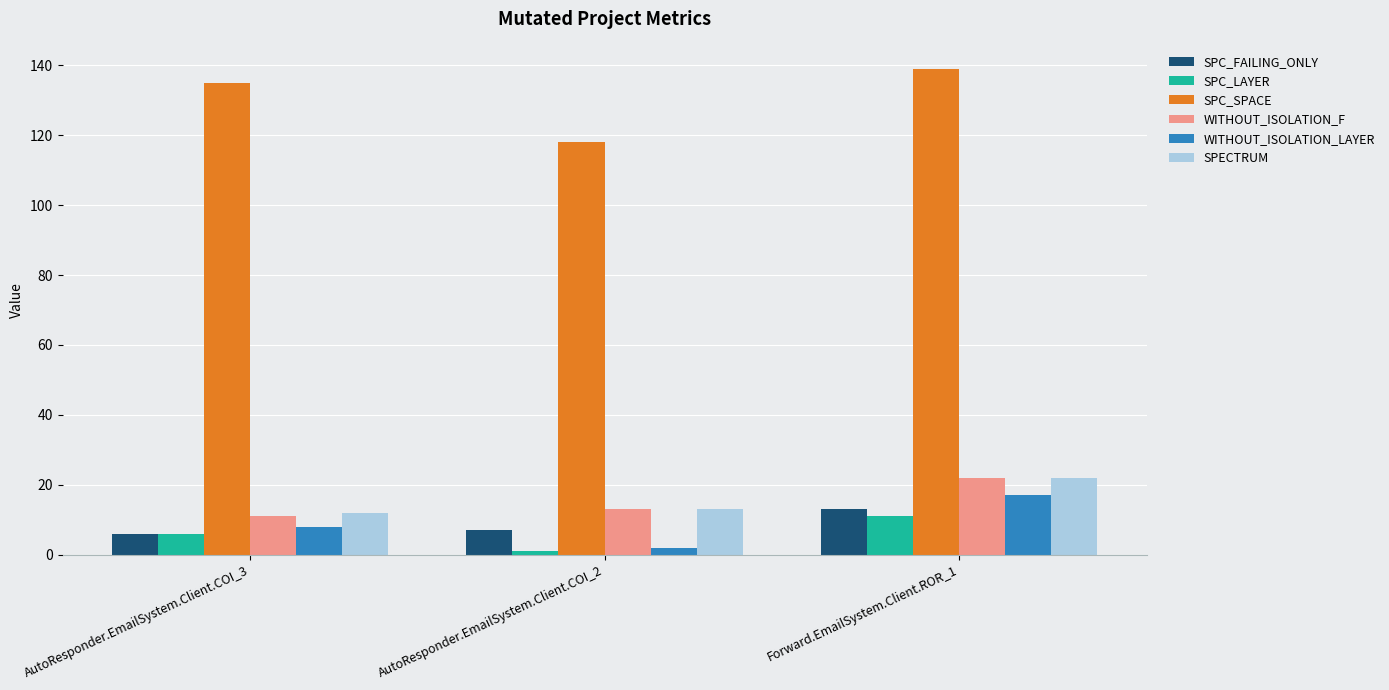

Which series has the largest total across all categories?

SPC_SPACE